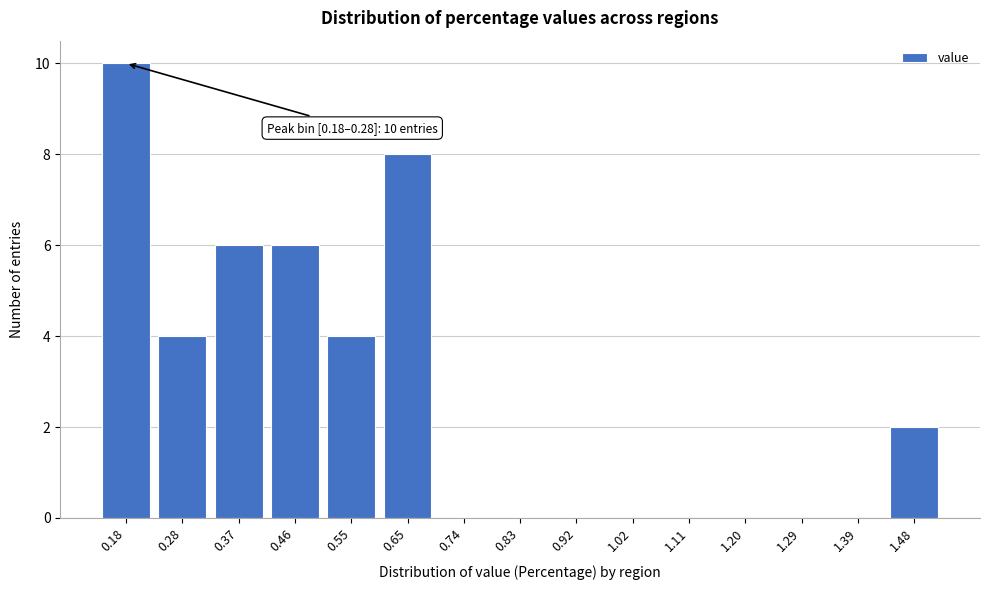

Reading right to left, list all the values displayed in this chart.

1.48=2	1.39=0	1.29=0	1.20=0	1.11=0	1.02=0	0.92=0	0.83=0	0.74=0	0.65=8	0.55=4	0.46=6	0.37=6	0.28=4	0.18=10